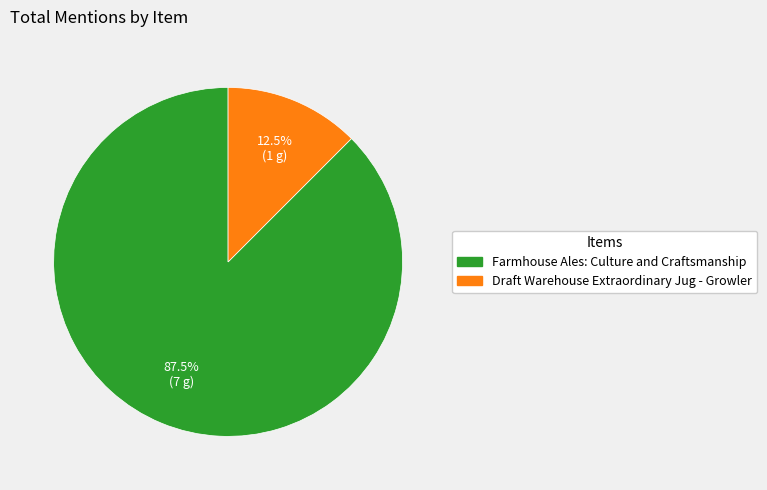

The Farmhouse Ales: Culture and Craftsmanship slice represents 93% of the pie. True or false?

False